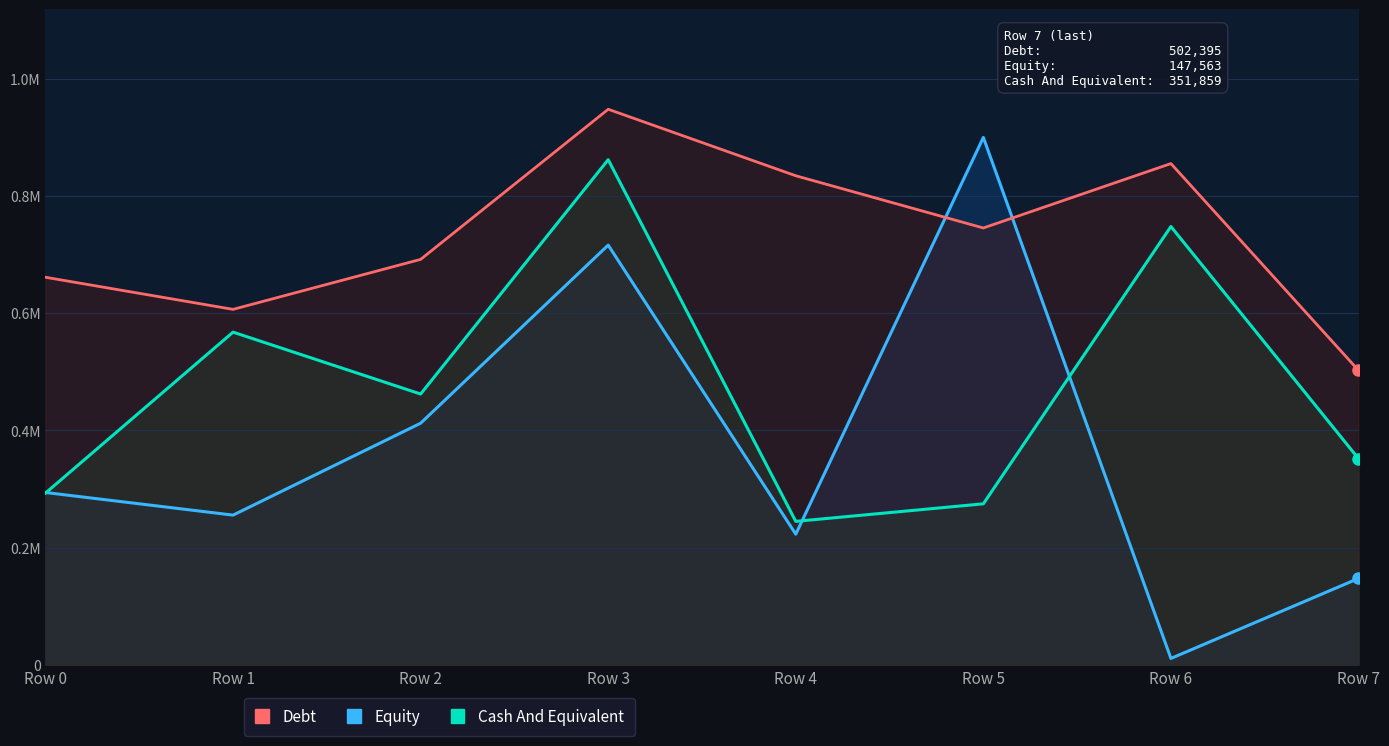

Reading left to right, transcribe all the data shown in this chart.

Equity: Row 0=294093	Row 1=255537	Row 2=412265	Row 3=715987	Row 4=222993	Row 5=899649	Row 6=11135	Row 7=147563
Cash And Equivalent: Row 0=293087	Row 1=567588	Row 2=462040	Row 3=861697	Row 4=244863	Row 5=274802	Row 6=747711	Row 7=351859
Debt: Row 0=661150	Row 1=606434	Row 2=691672	Row 3=947684	Row 4=834270	Row 5=745220	Row 6=855070	Row 7=502395